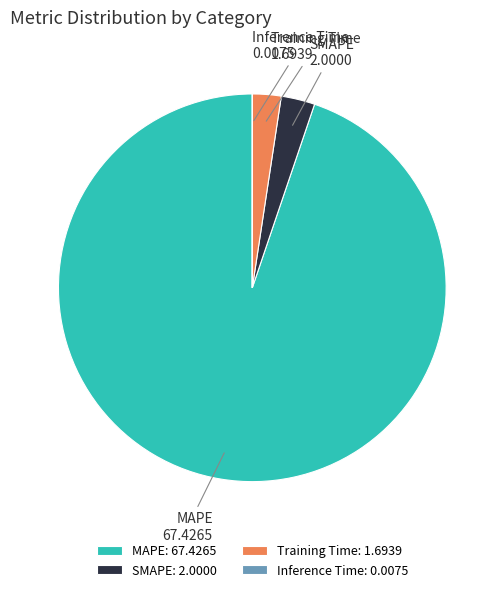

Which category accounts for the majority?

MAPE